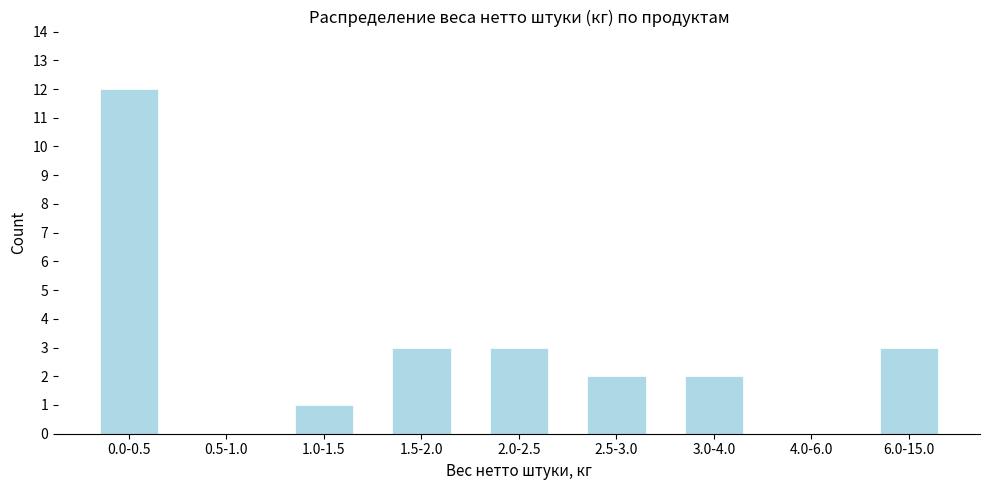

Reading left to right, what are all the values shown in this chart?

0.0-0.5=12	0.5-1.0=0	1.0-1.5=1	1.5-2.0=3	2.0-2.5=3	2.5-3.0=2	3.0-4.0=2	4.0-6.0=0	6.0-15.0=3